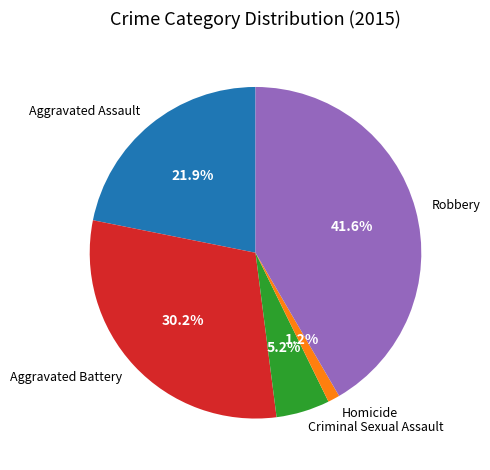

Is it true that Aggravated Assault is 8% of the pie?

False